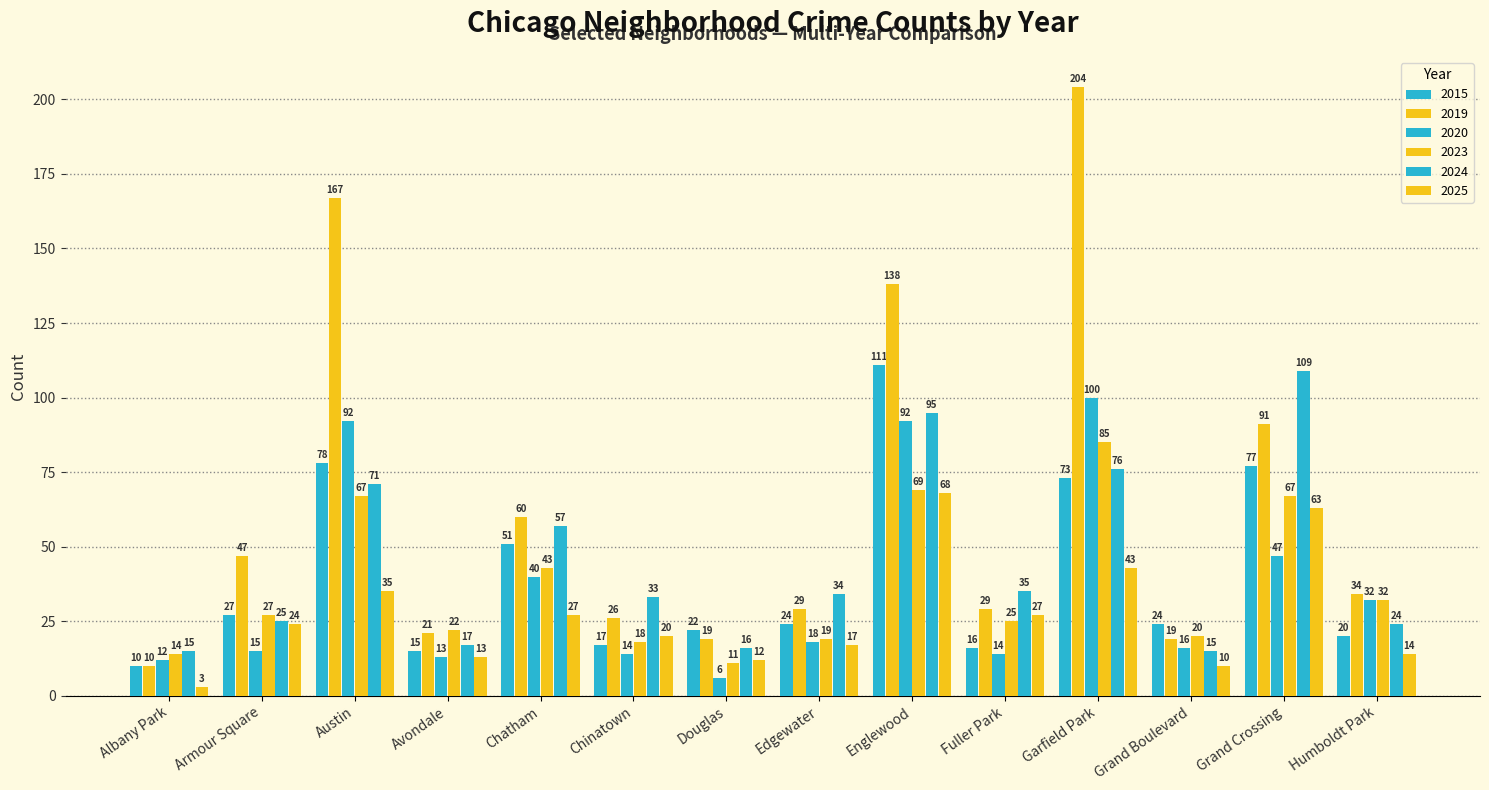

How many data points does each series have?

14